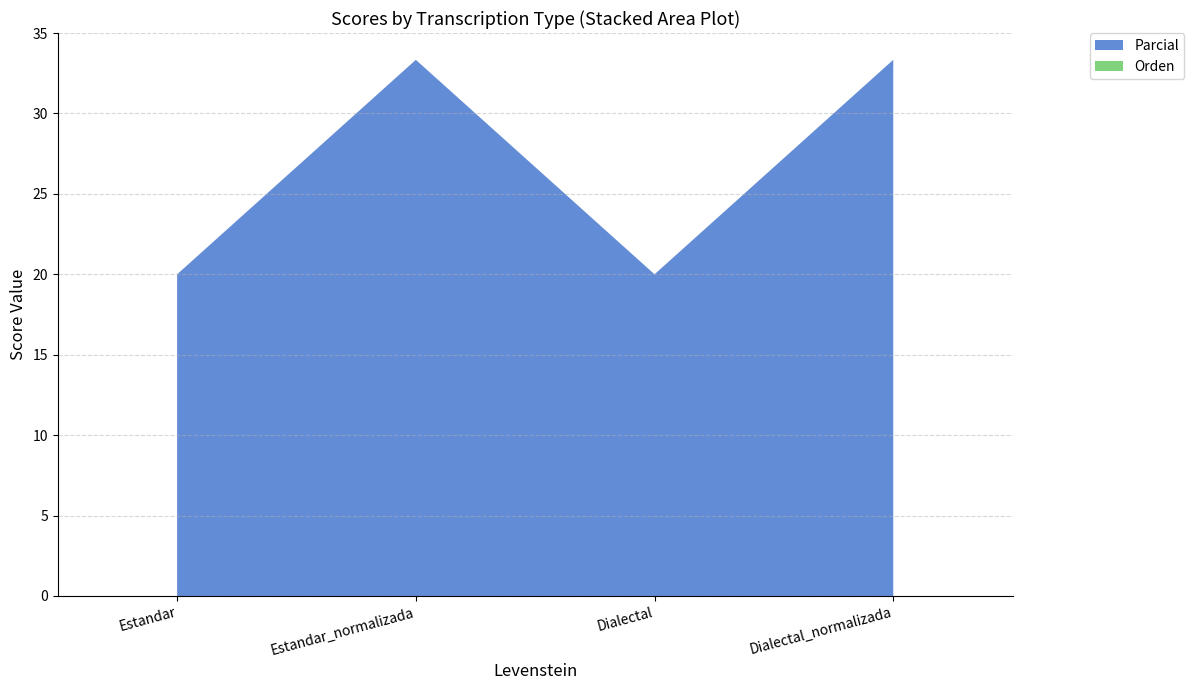

Rank the series by their maximum value, from lowest to highest.

Orden, Parcial